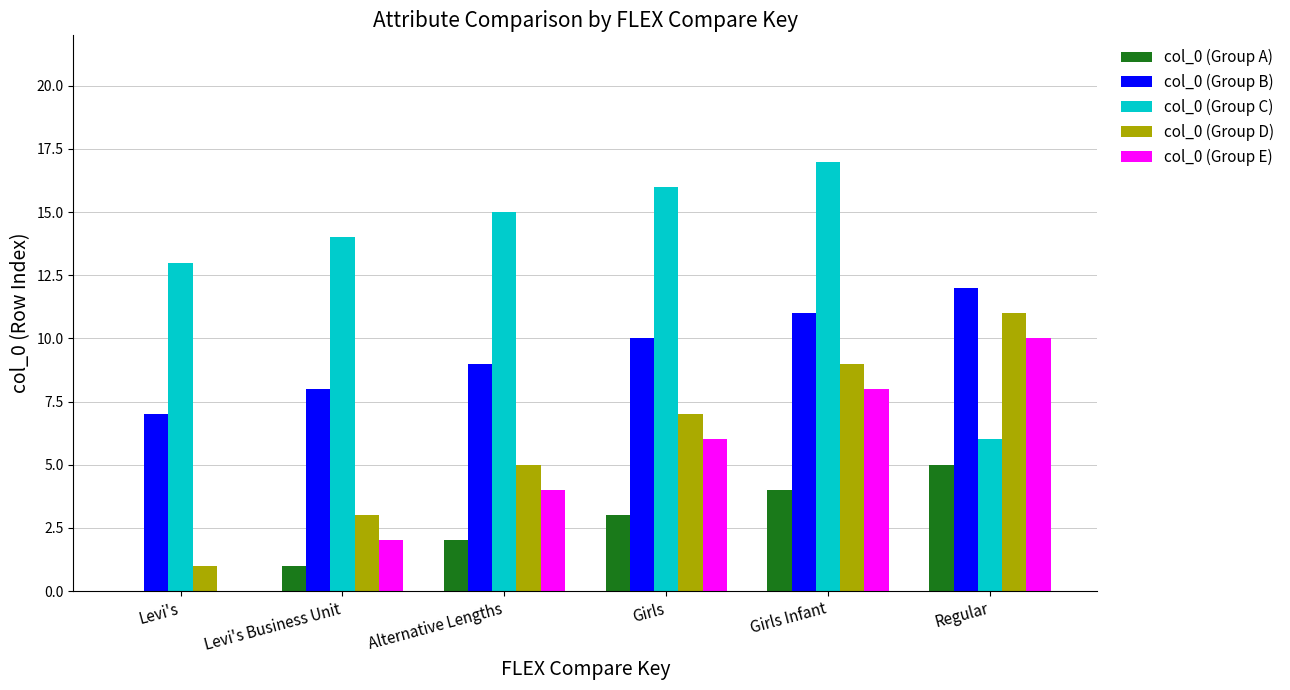

Reading right to left, what are all the values shown in this chart?

col_0 (Group A): Regular=5	Girls Infant=4	Girls=3	Alternative Lengths=2	Levi's Business Unit=1	Levi's=0
col_0 (Group B): Regular=12	Girls Infant=11	Girls=10	Alternative Lengths=9	Levi's Business Unit=8	Levi's=7
col_0 (Group C): Regular=6	Girls Infant=17	Girls=16	Alternative Lengths=15	Levi's Business Unit=14	Levi's=13
col_0 (Group D): Regular=11	Girls Infant=9	Girls=7	Alternative Lengths=5	Levi's Business Unit=3	Levi's=1
col_0 (Group E): Regular=10	Girls Infant=8	Girls=6	Alternative Lengths=4	Levi's Business Unit=2	Levi's=0